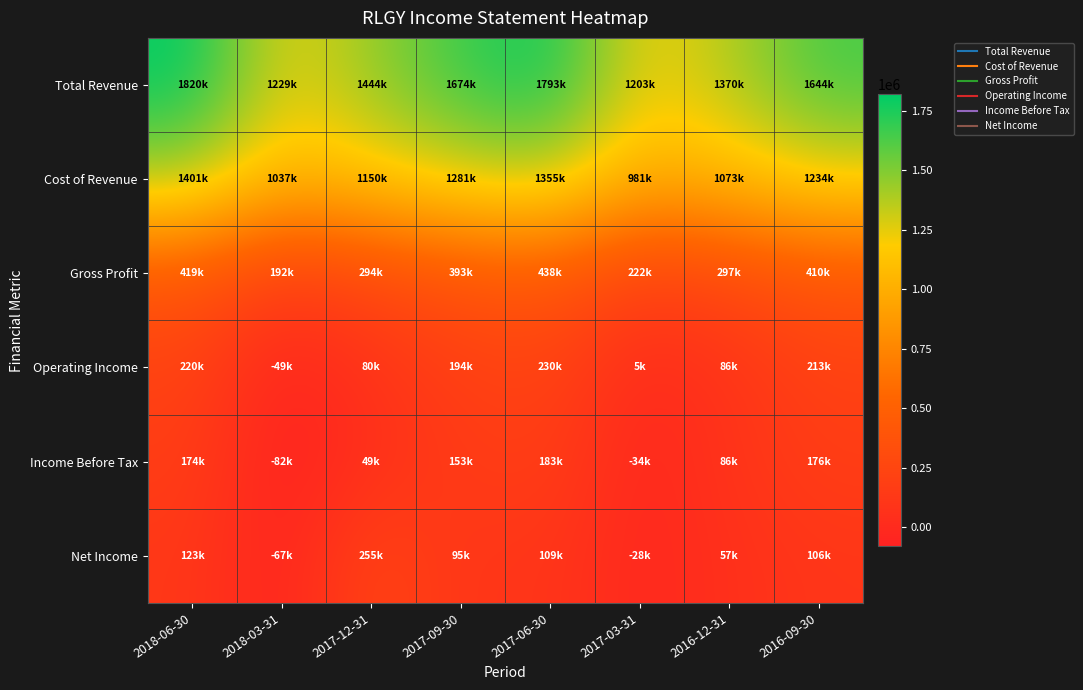

Which series changed the most between 2017-12-31 and 2016-12-31?

Net Income